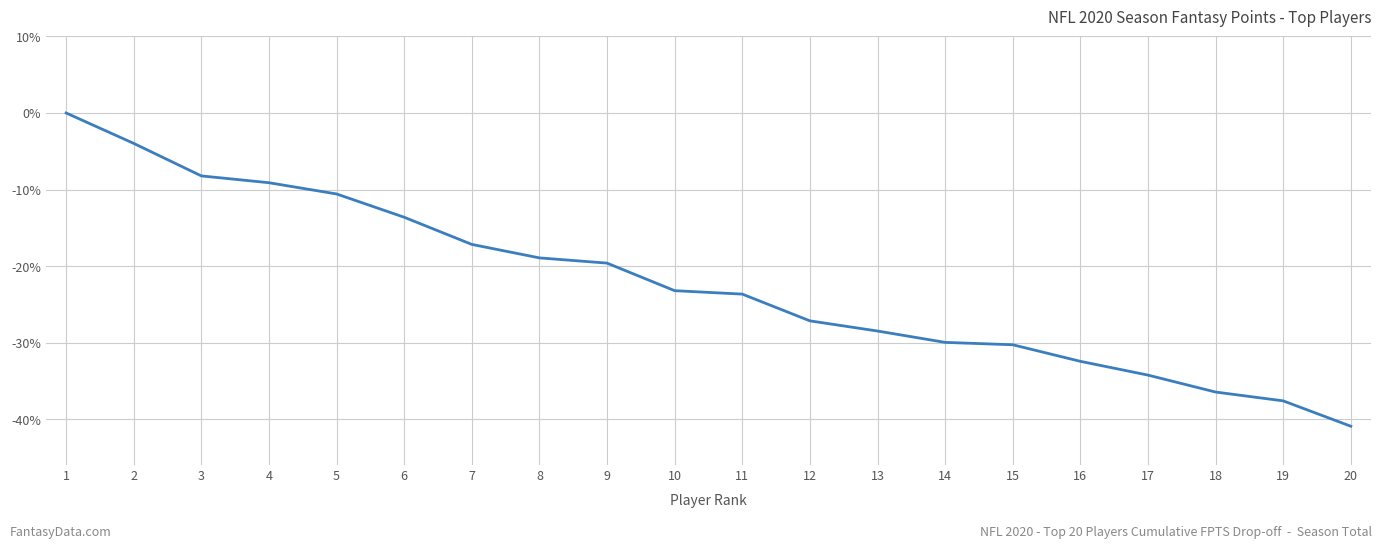

True or false: the data shows -27.1 at 12.

True